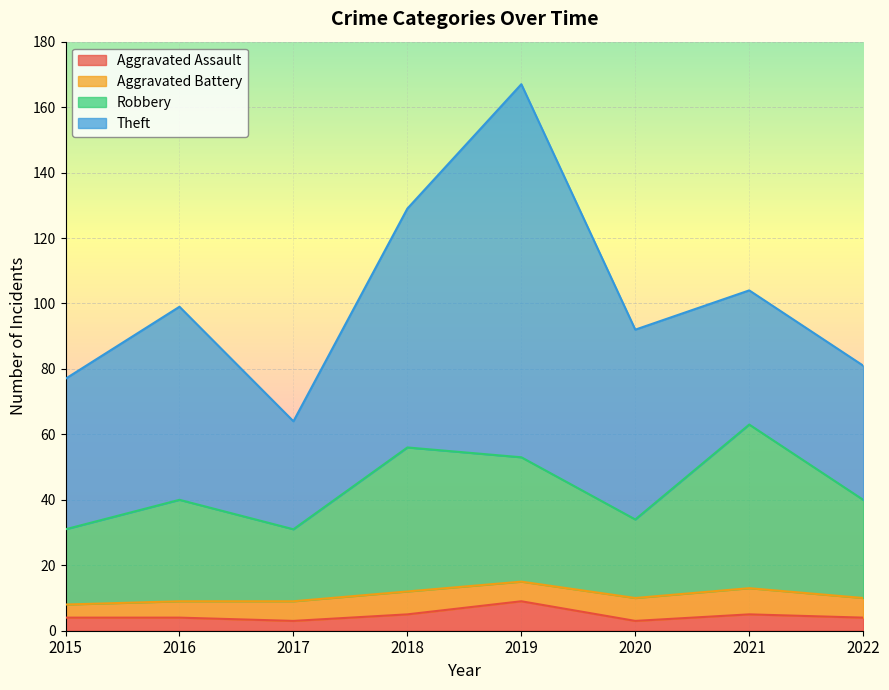

Is it true that Aggravated Assault equals 5 at 2019?

False